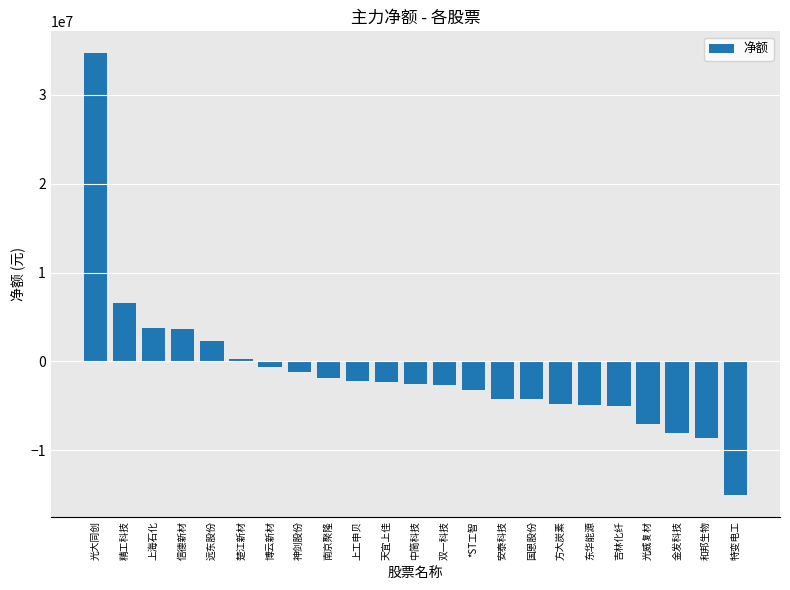

What is the difference between the maximum and minimum values?

49689001